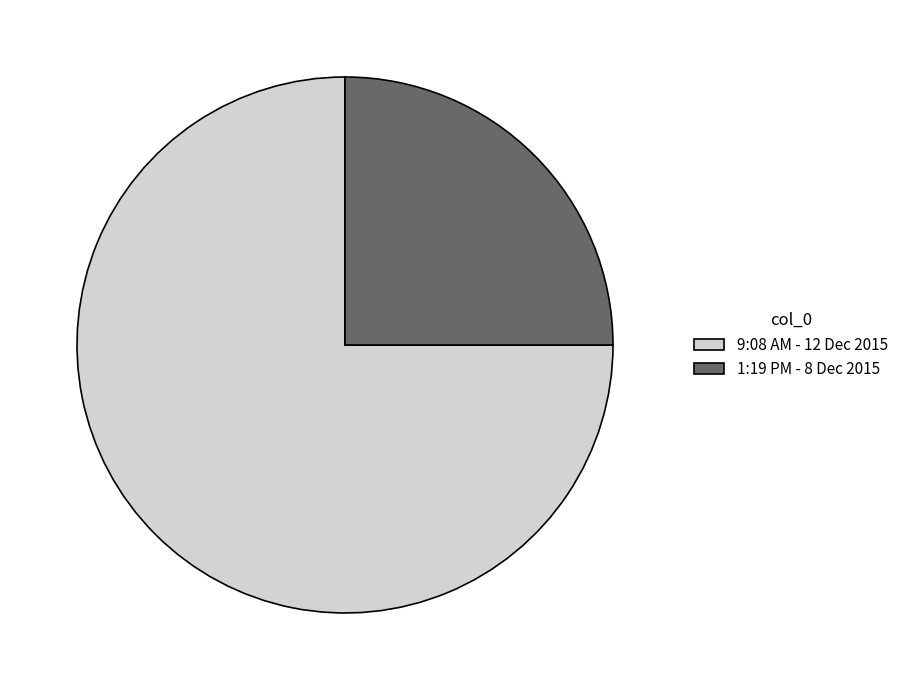

Is there any slice that represents more than half of the pie?

Yes